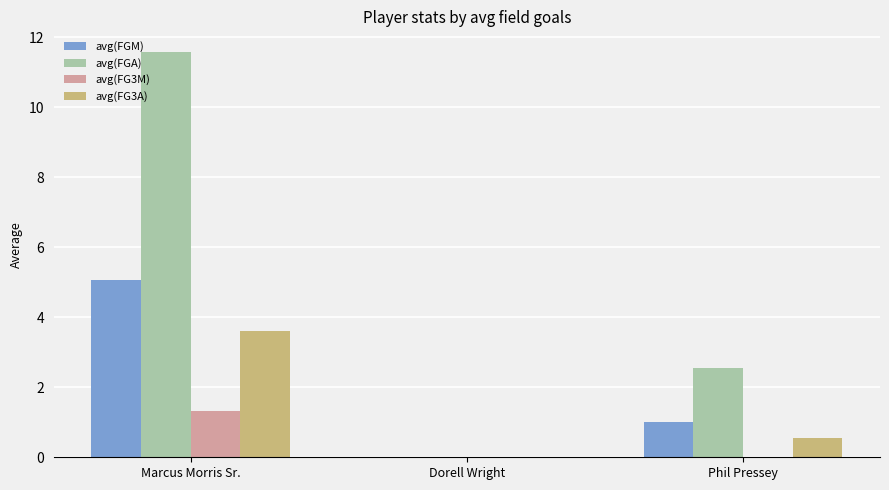

Which category has the highest value across all series?

Marcus Morris Sr.